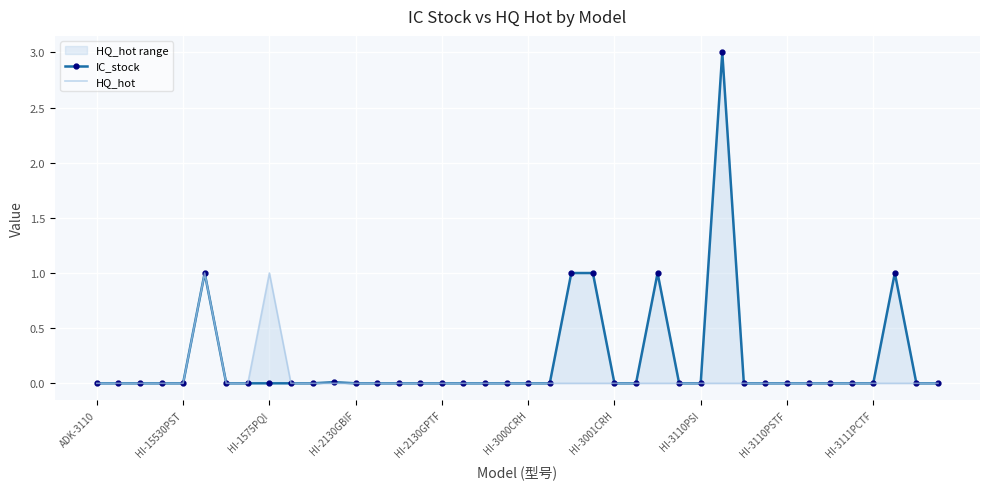

Between 23 and 32, which series saw the biggest shift?

IC_stock